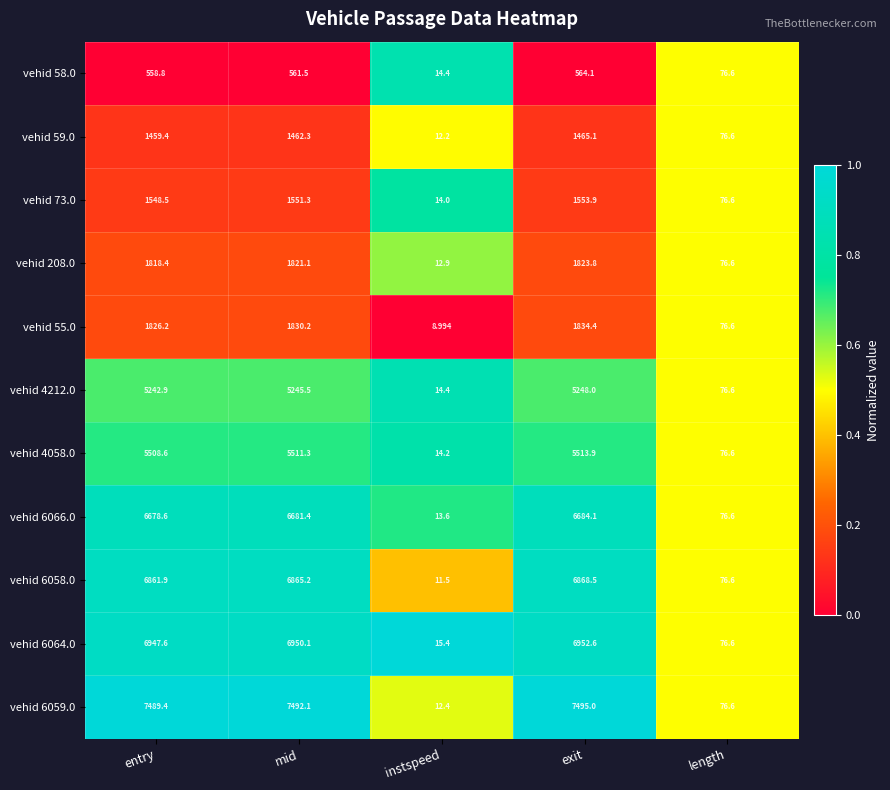

List the labels in order of vehid 58.0 value, largest first.

exit, mid, entry, length, instspeed